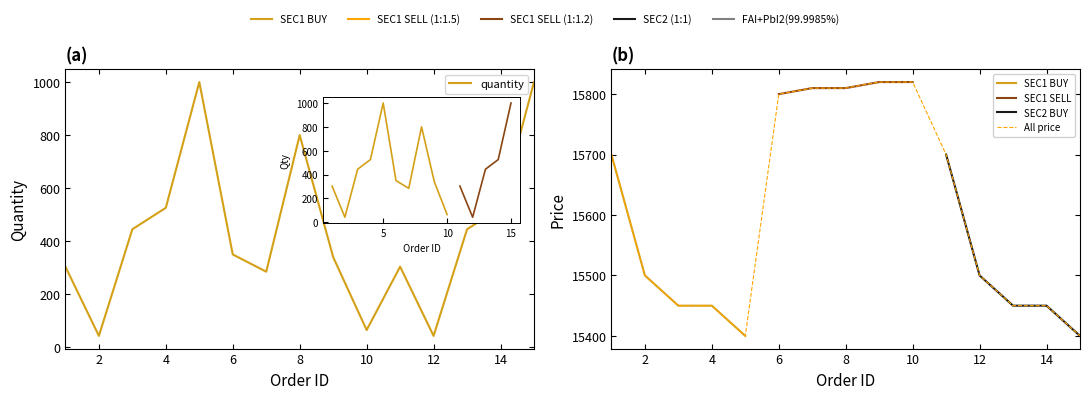

What is the average value of the quantity series?

432